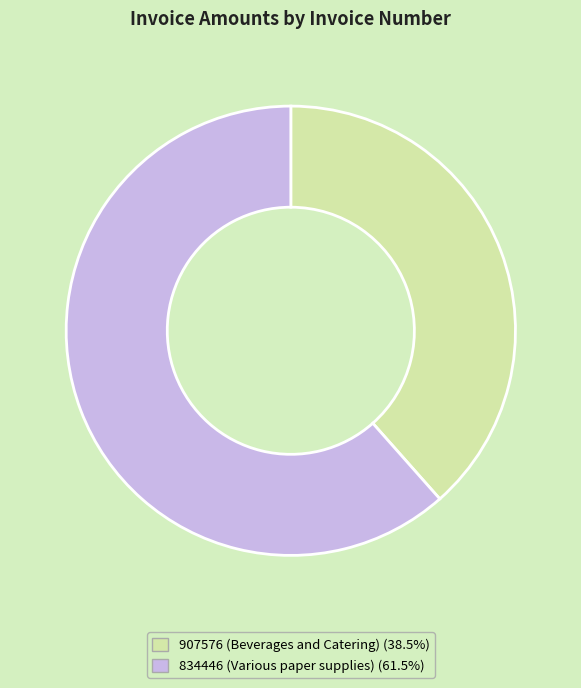

True or false: 907576 (Beverages and Catering) accounts for 38% of the total.

True